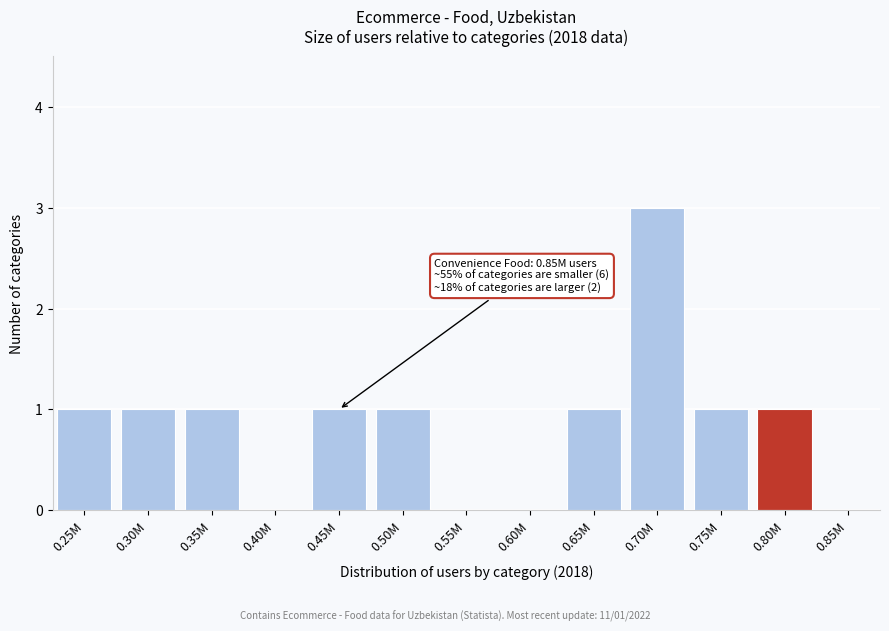

Reading left to right, transcribe all the data shown in this chart.

0.25M=1	0.30M=1	0.35M=1	0.40M=0	0.45M=1	0.50M=1	0.55M=0	0.60M=0	0.65M=1	0.70M=3	0.75M=1	0.80M=1	0.85M=0